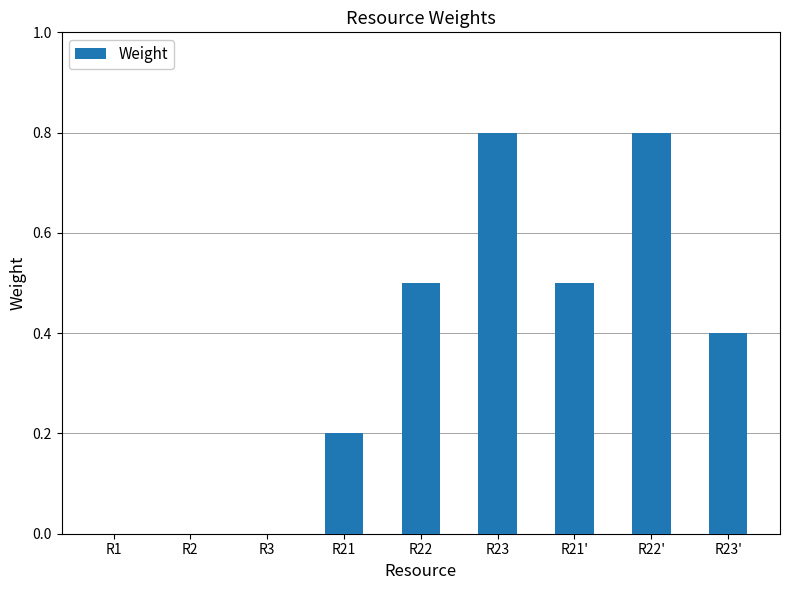

What is the greatest value displayed?

0.8